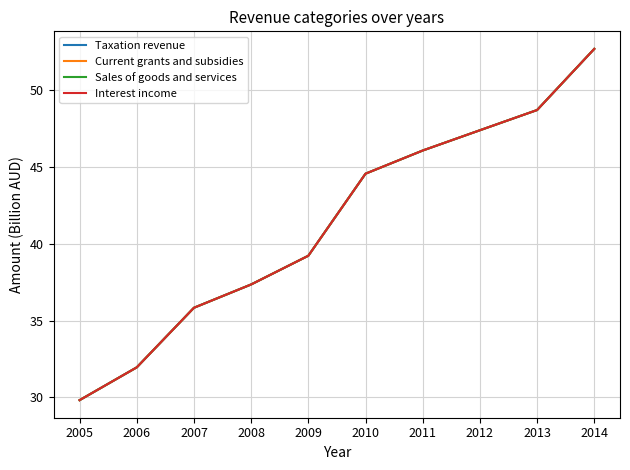

Which label corresponds to the largest value in the chart?

2014